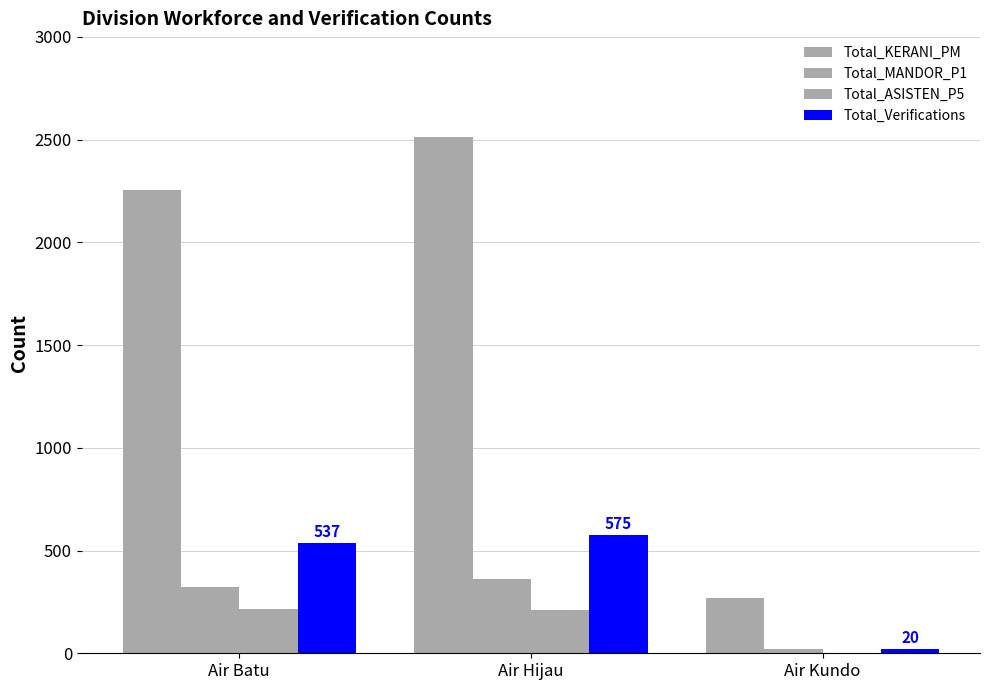

At which label does Total_MANDOR_P1 first exceed 322?

Air Hijau